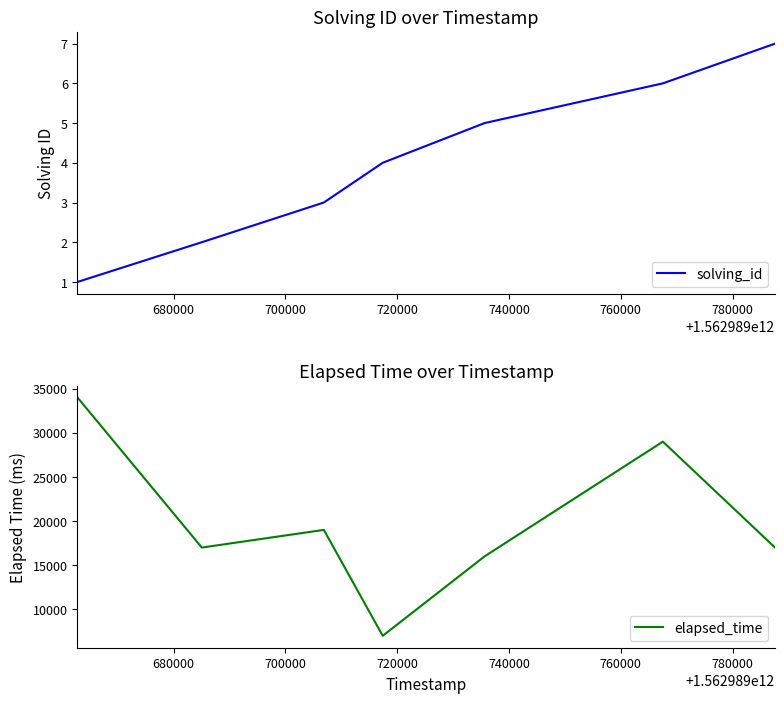

How many data points in solving_id are less than 4?

3